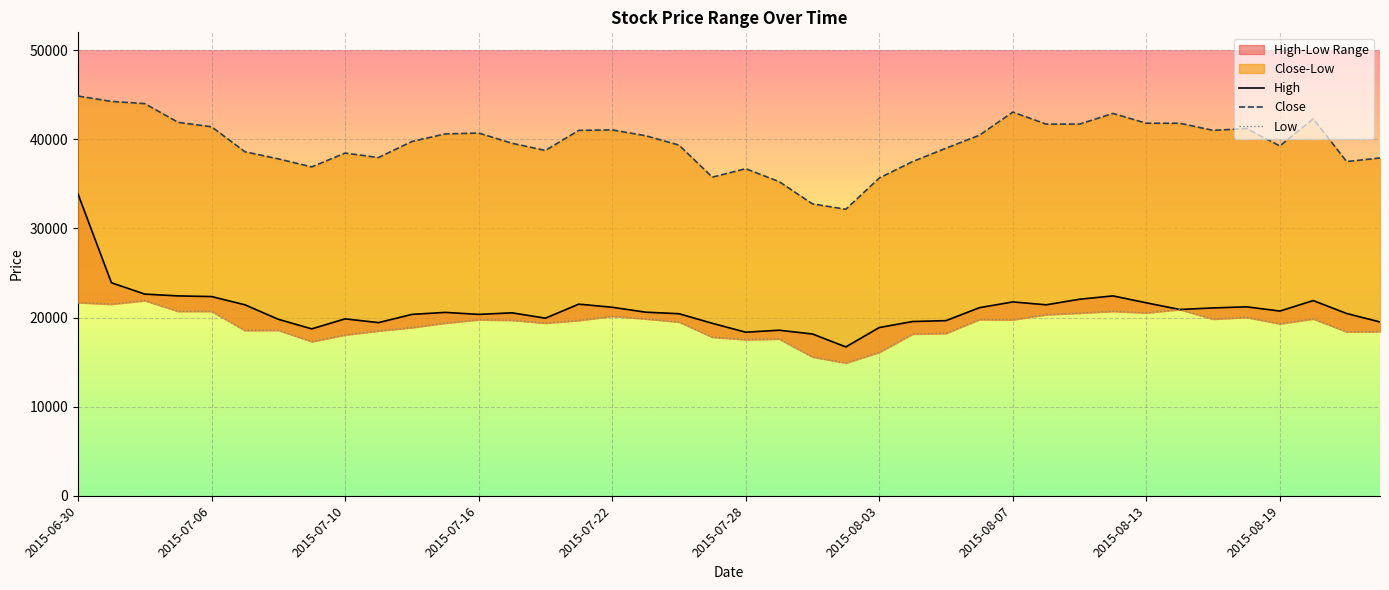

Is the value of Close at 27 greater than the value of High at 31?

Yes